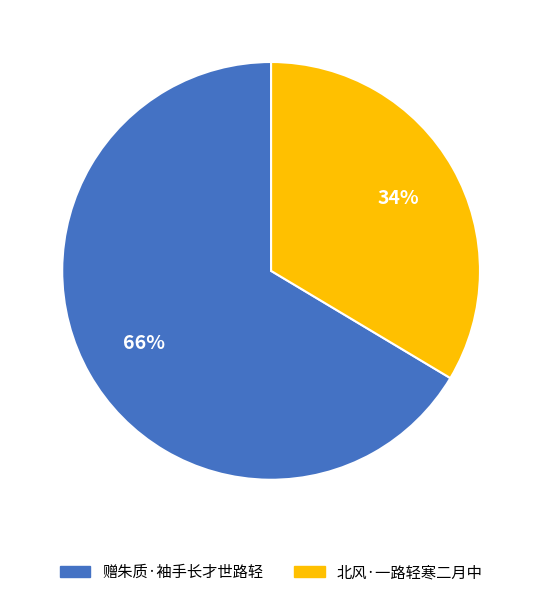

Is the sum of 北风·一路轻寒二月中 and 赠朱质·袖手长才世路轻 greater than half?

Yes